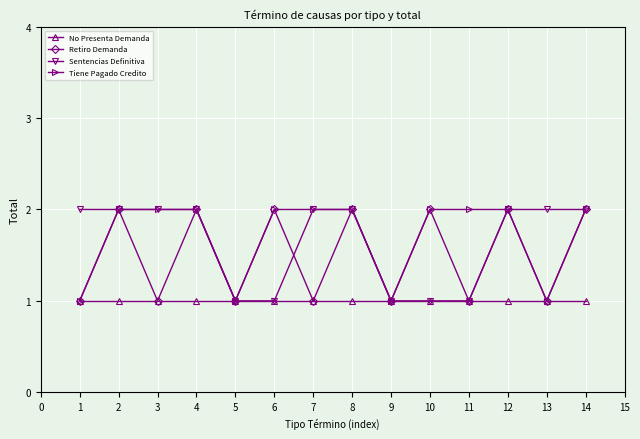

What is the value of the Retiro Demanda point at the 11th from the left?

1